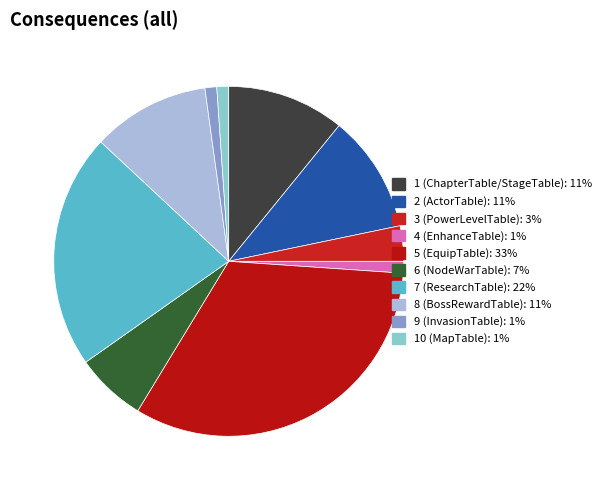

Is it true that 5 (EquipTable) is 43% of the pie?

False